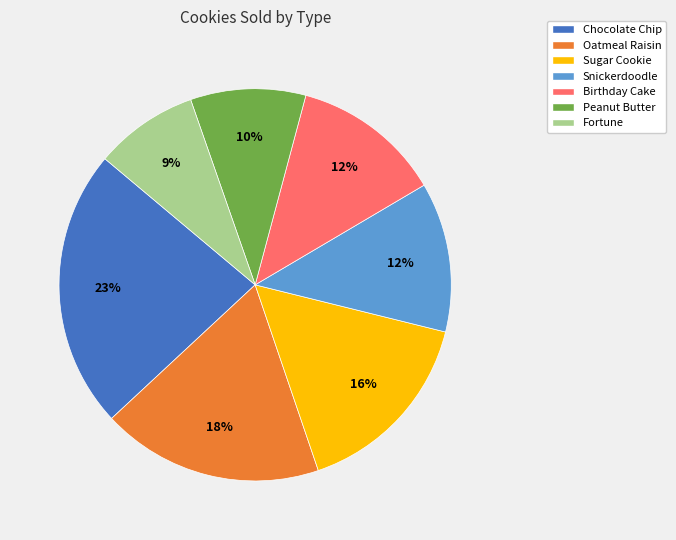

Which has a higher value, Birthday Cake or Peanut Butter?

Birthday Cake